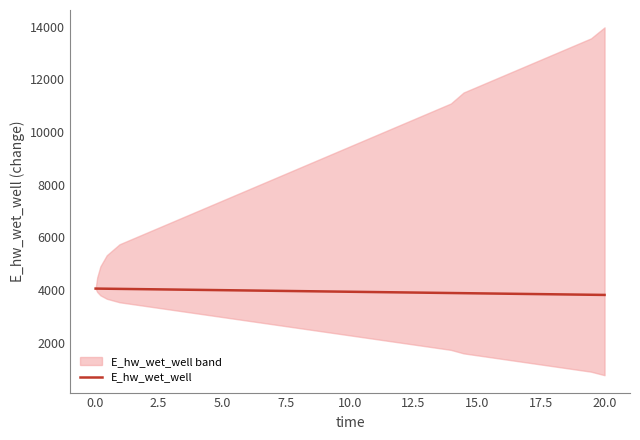

What is the lowest value of the E_hw_wet_well series?

3819.6